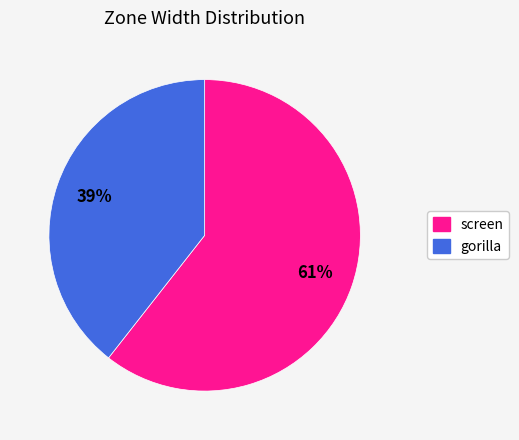

Is there any slice that represents more than half of the pie?

Yes